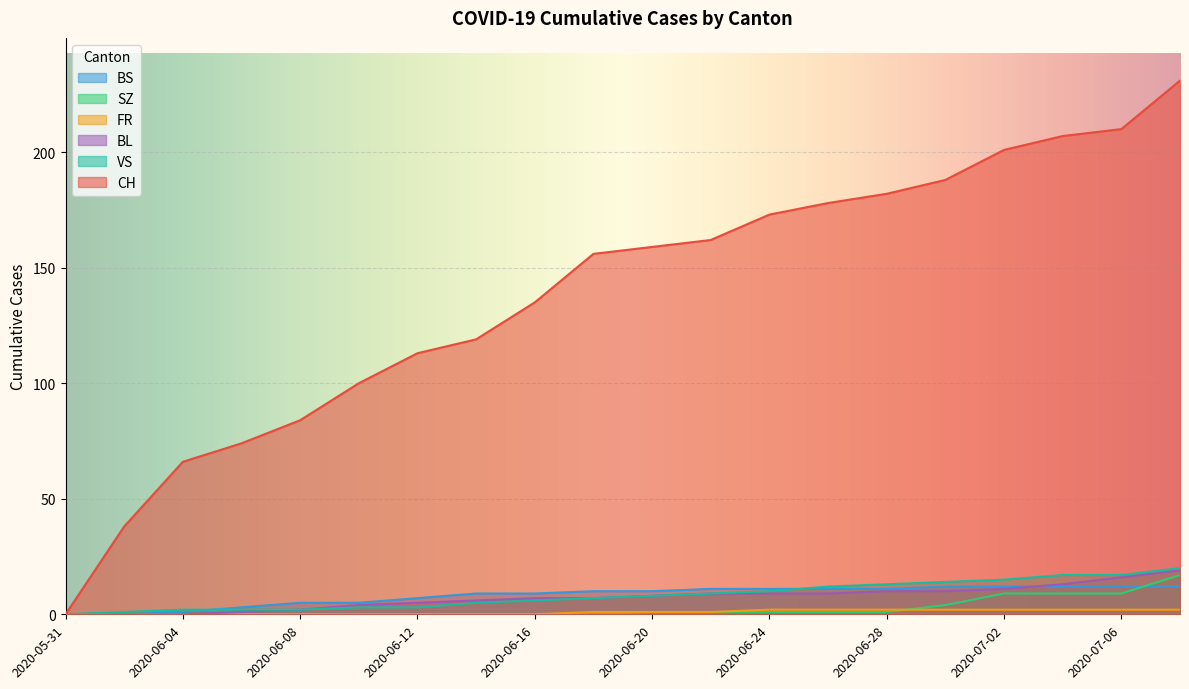

Is it true that SZ equals 11 at 2020-06-04?

False